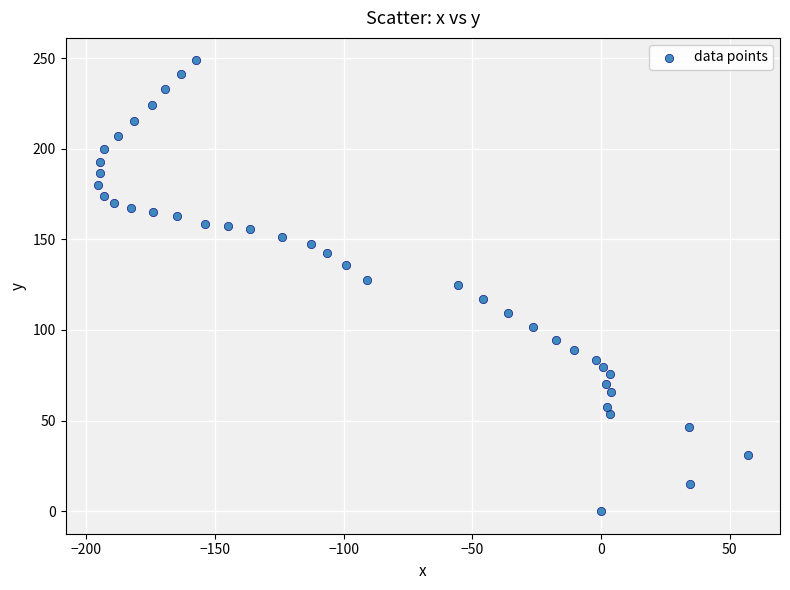

What is the range of Y values (max minus min)?

248.7